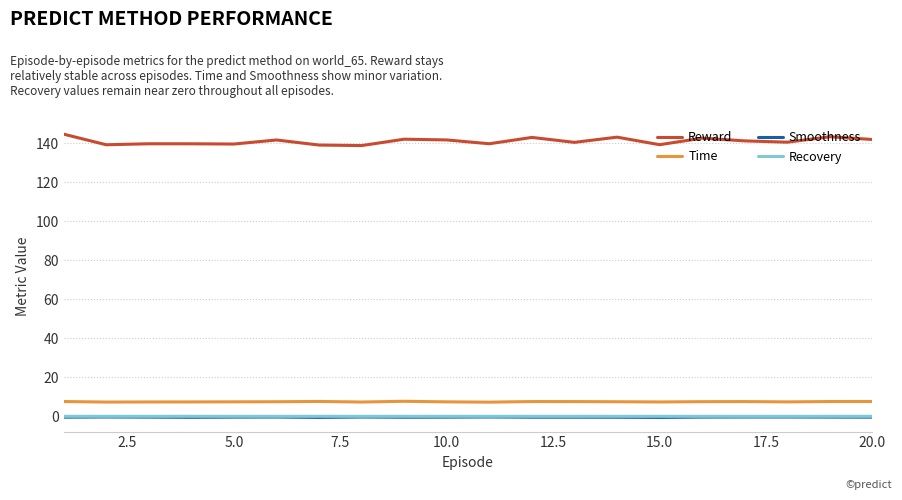

What is the sum of all Time values?

149.5